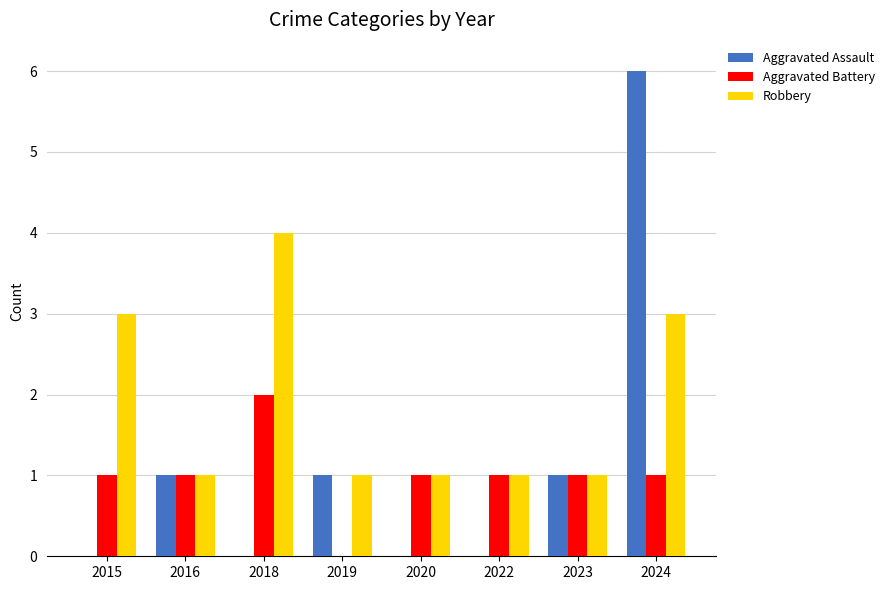

At which label does Aggravated Assault reach its peak?

2024